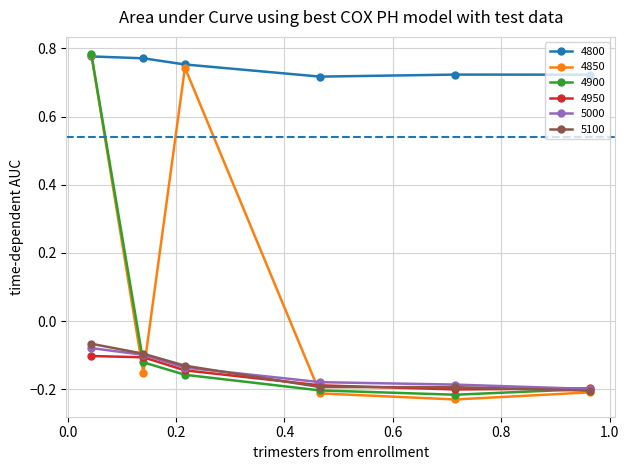

True or false: 5100 and 4800 cross at least once.

False